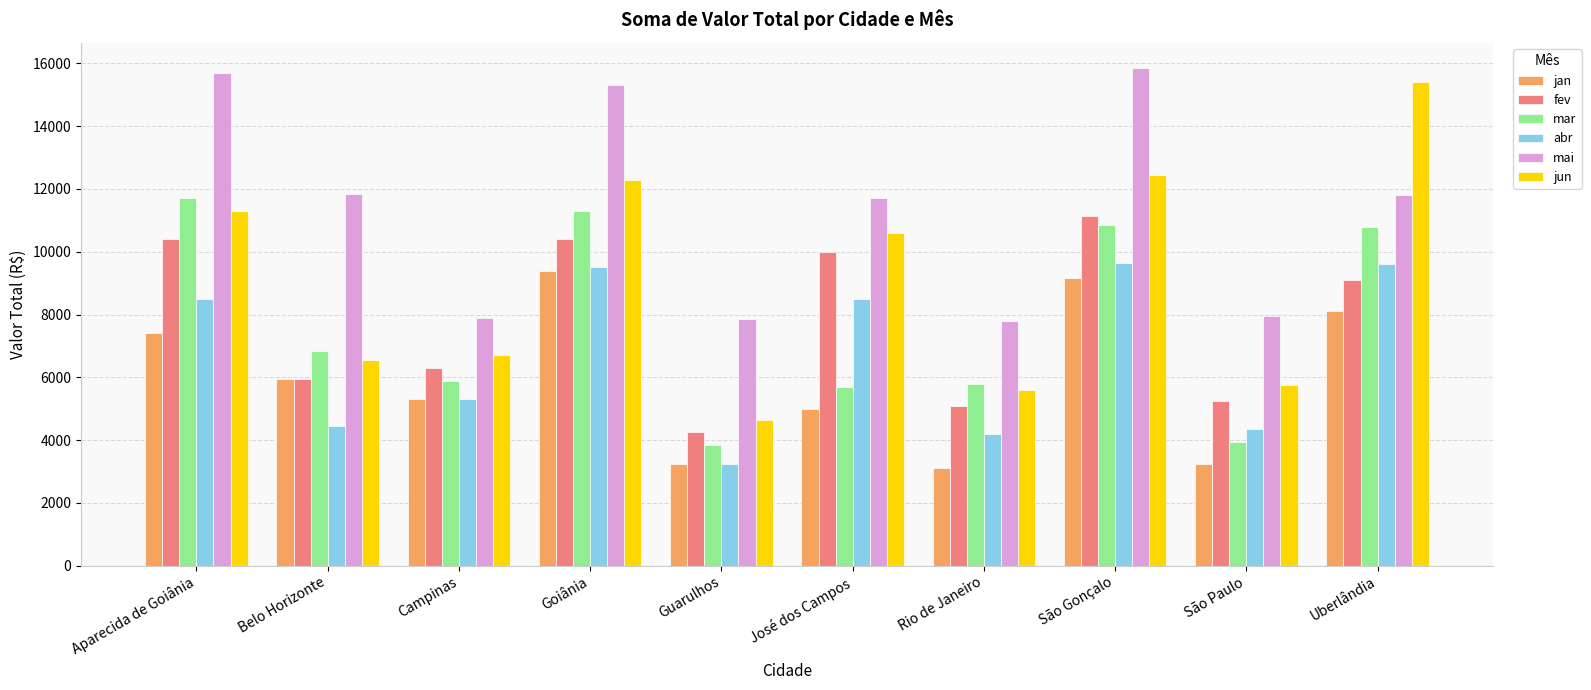

What is the difference between the second highest and minimum values in the jun series?

7799.9